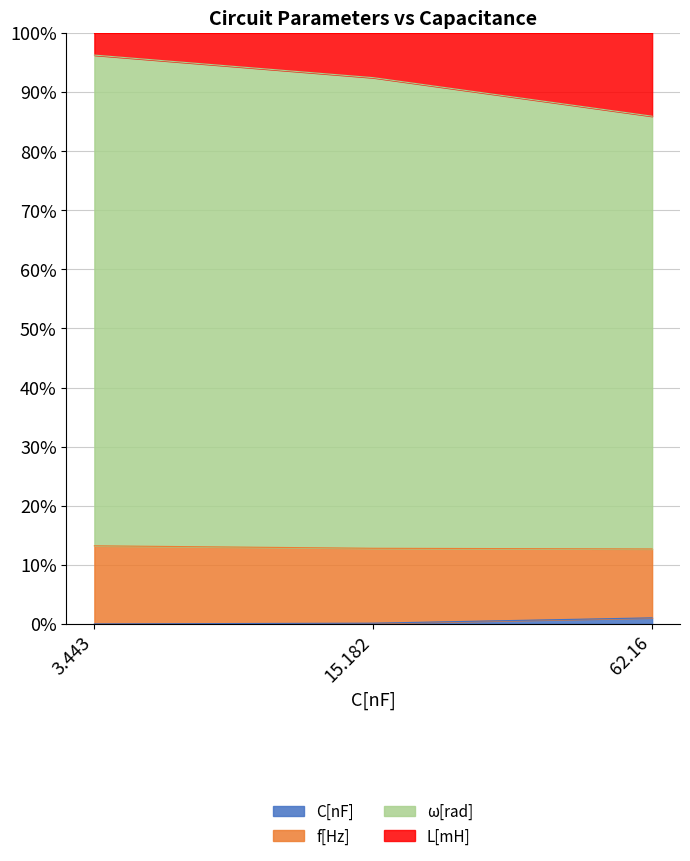

The C[nF] series shows 0.1 at 15.182. True or false?

False